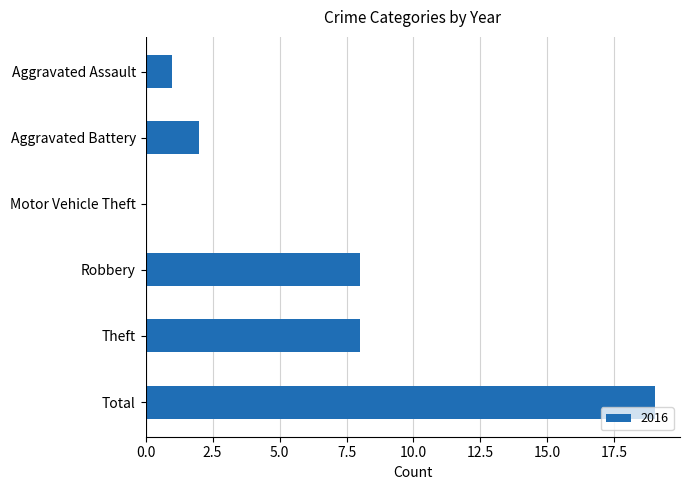

What is the maximum value shown in the chart?

19